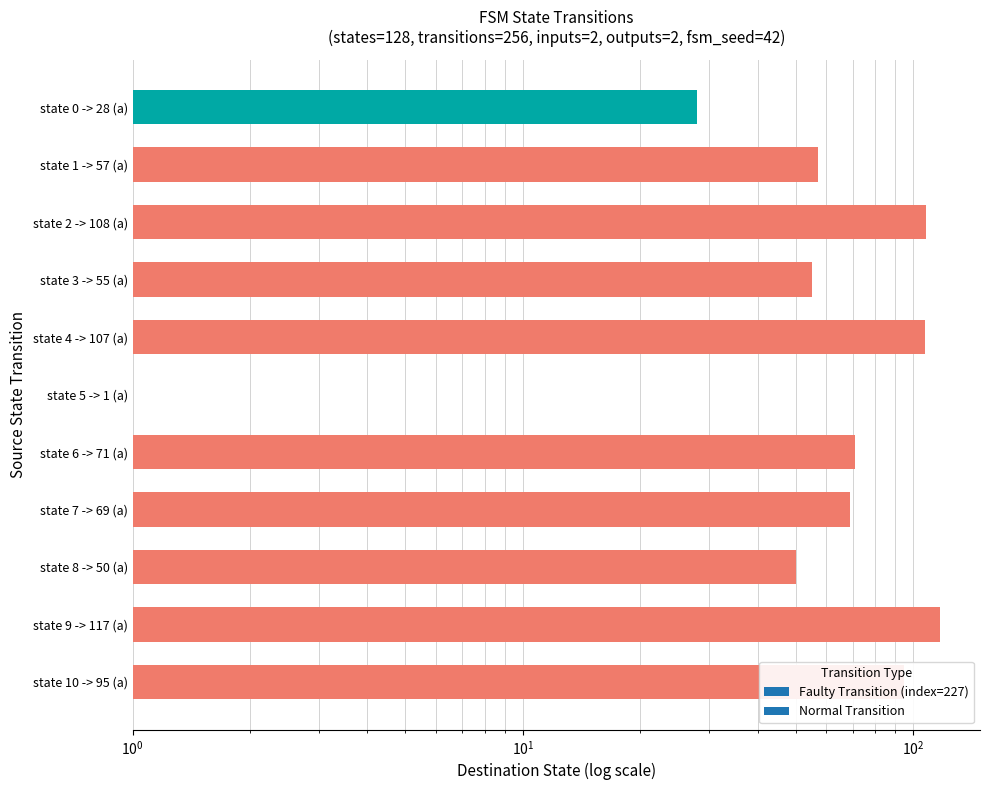

What is the value of the 4th bar from the left?

55